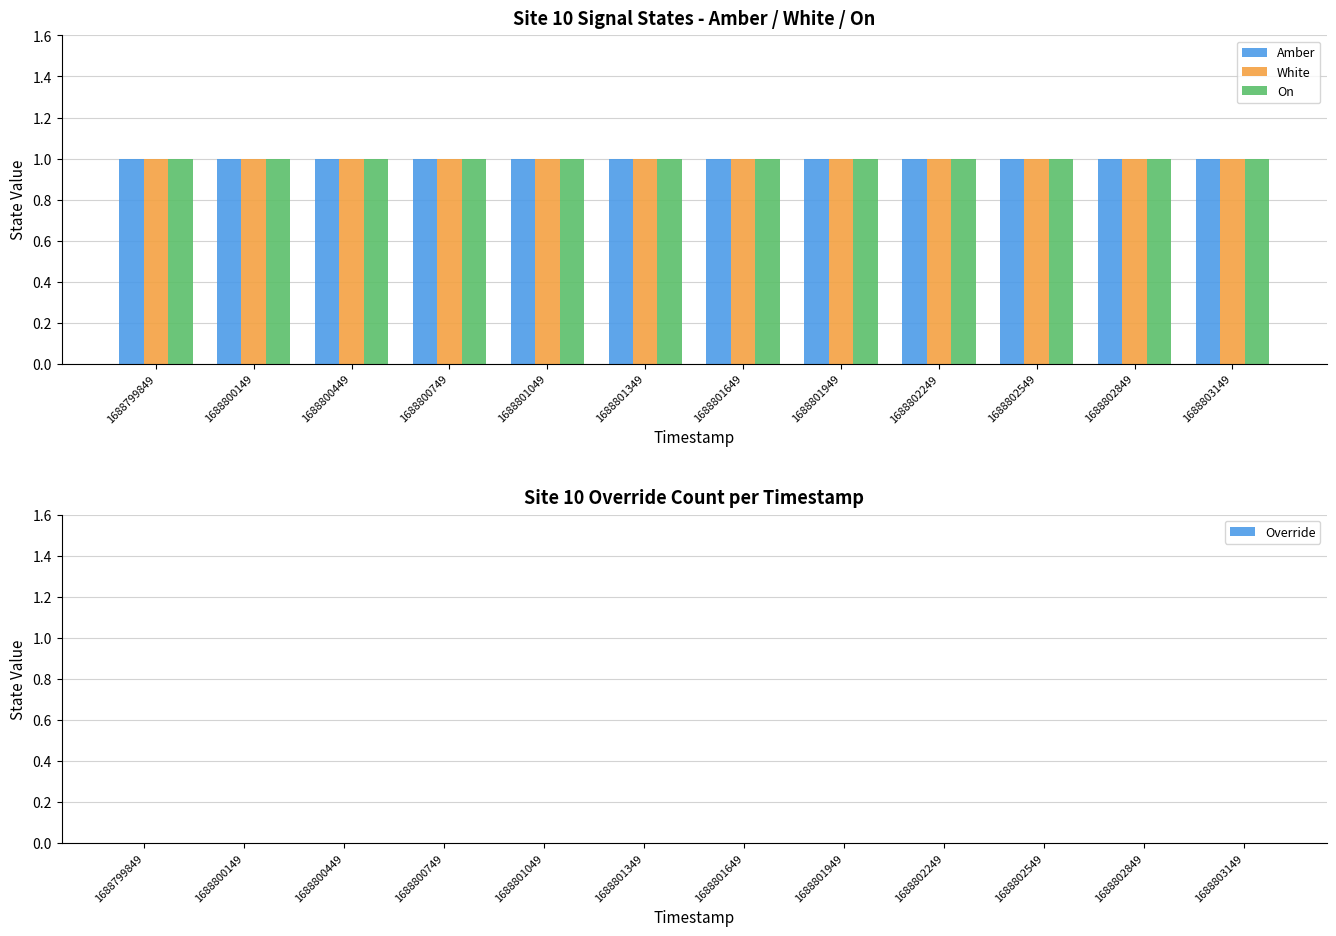

Which series changed the most between 1688800449 and 1688801049?

Amber